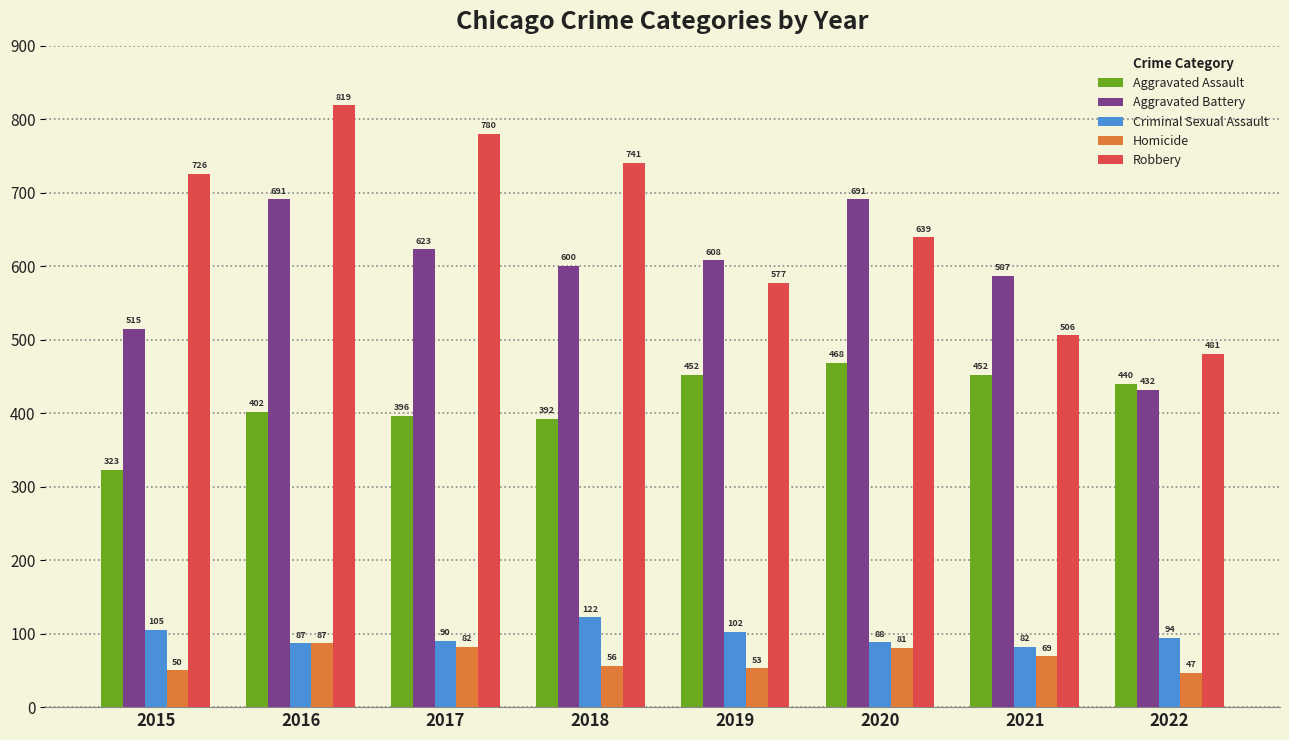

What is the spread (max minus min) of values at 2022?

434